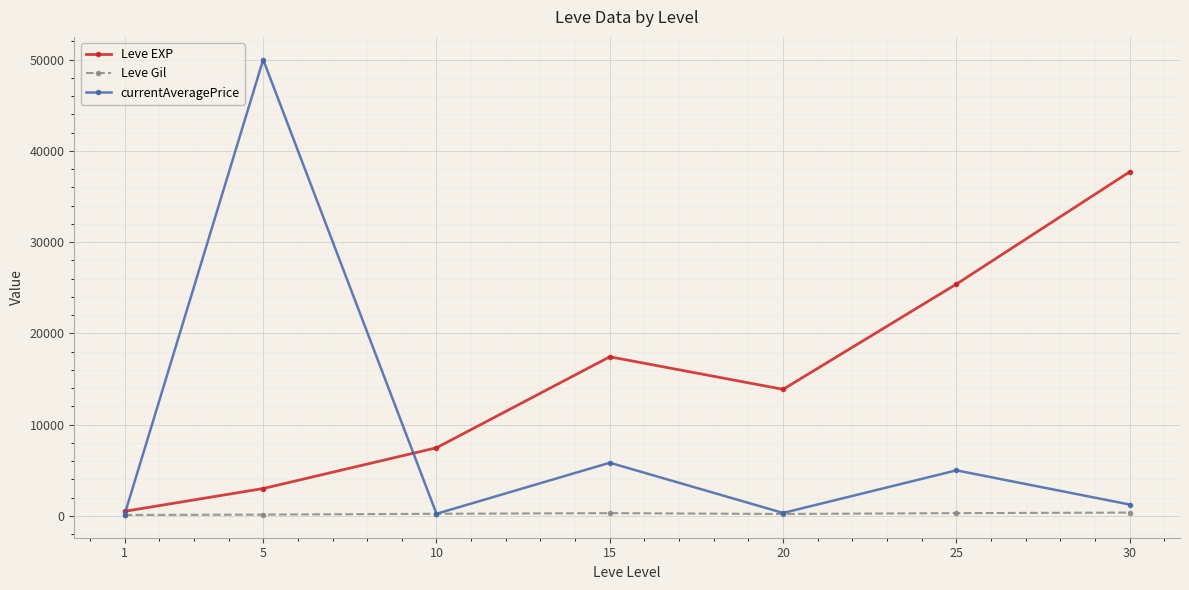

What is the difference between the maximum and minimum values in the Leve EXP series?

37204.8